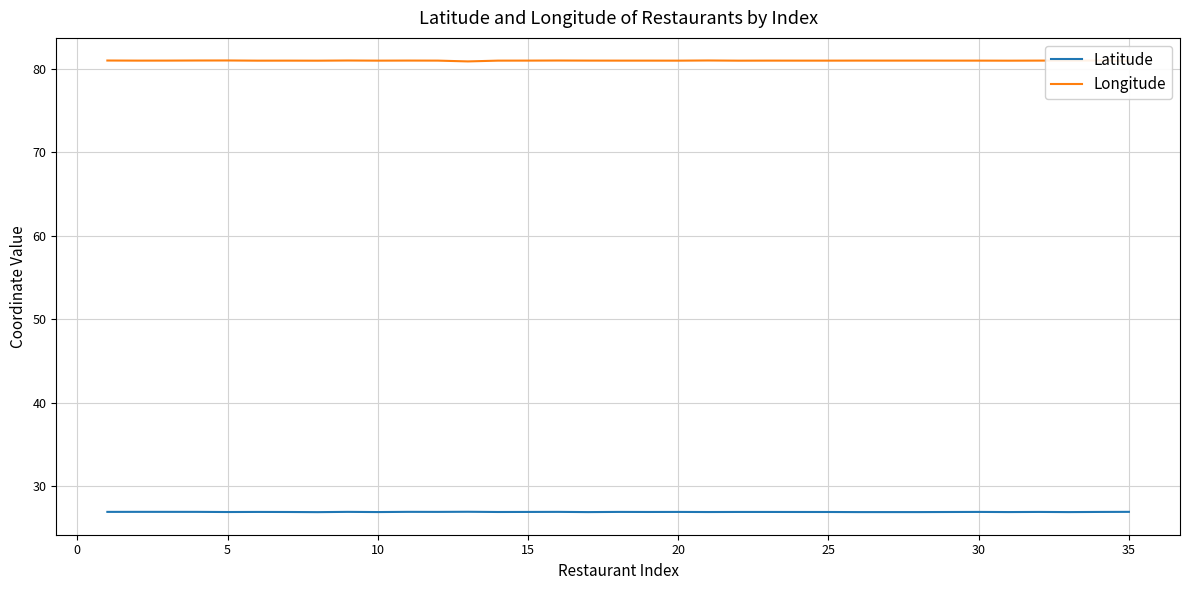

True or false: Longitude and Latitude cross at least once.

False